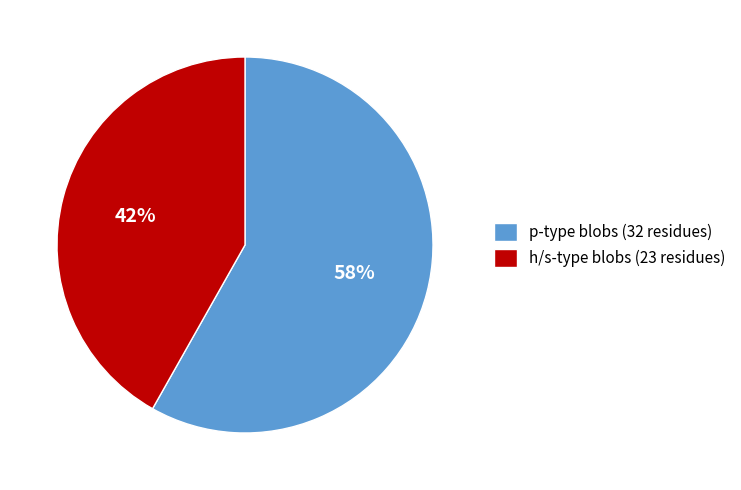

Count the number of slices in the pie.

2